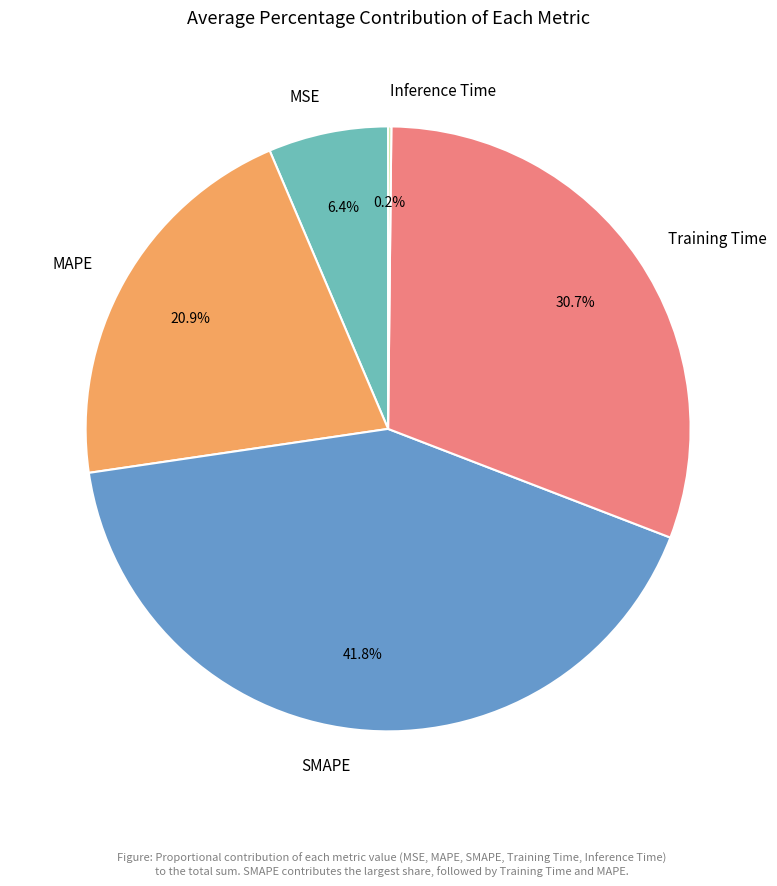

Which category has the biggest portion of the pie?

SMAPE